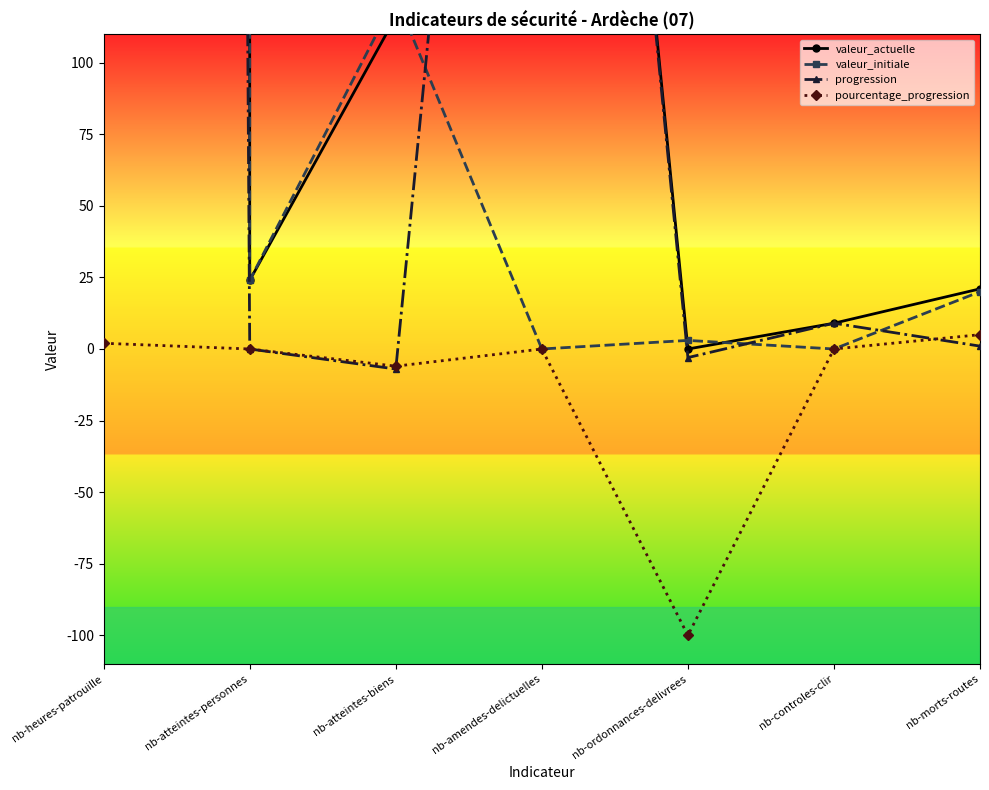

Does the chart have visible grid lines?

No